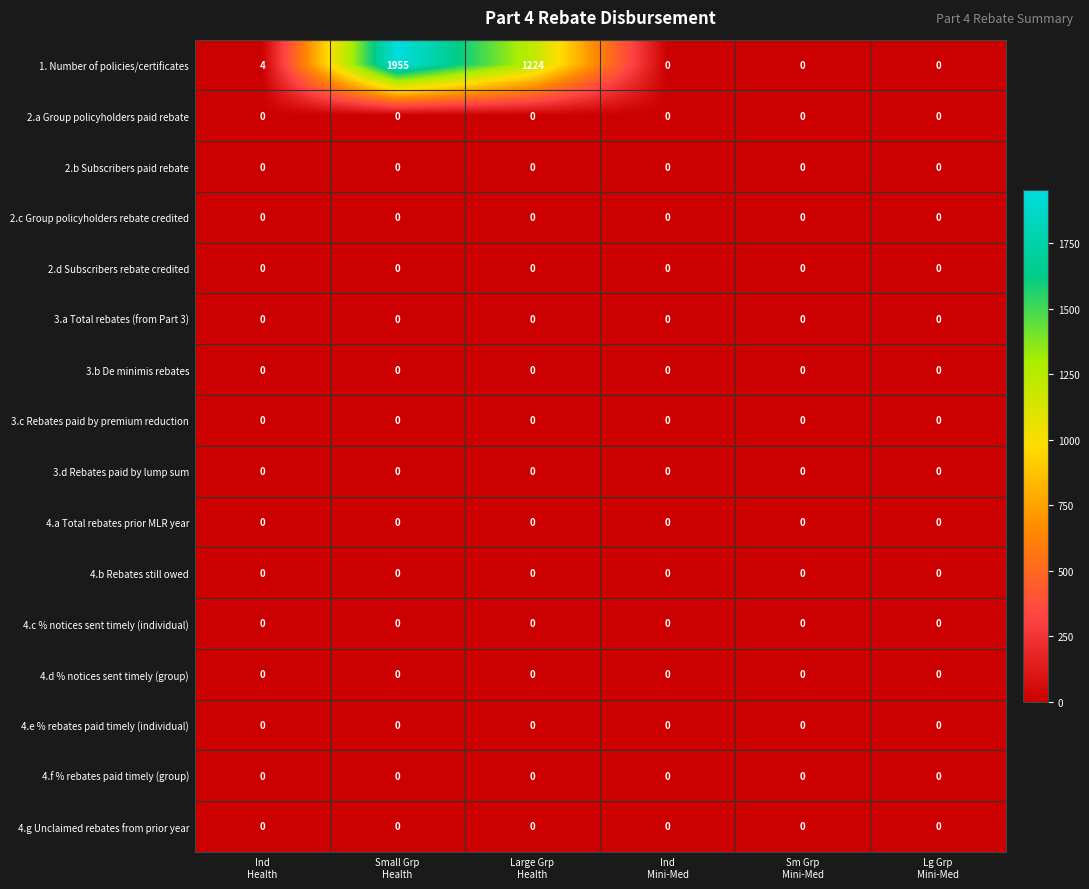

Which series has the largest total across all categories?

1. Number of policies/certificates